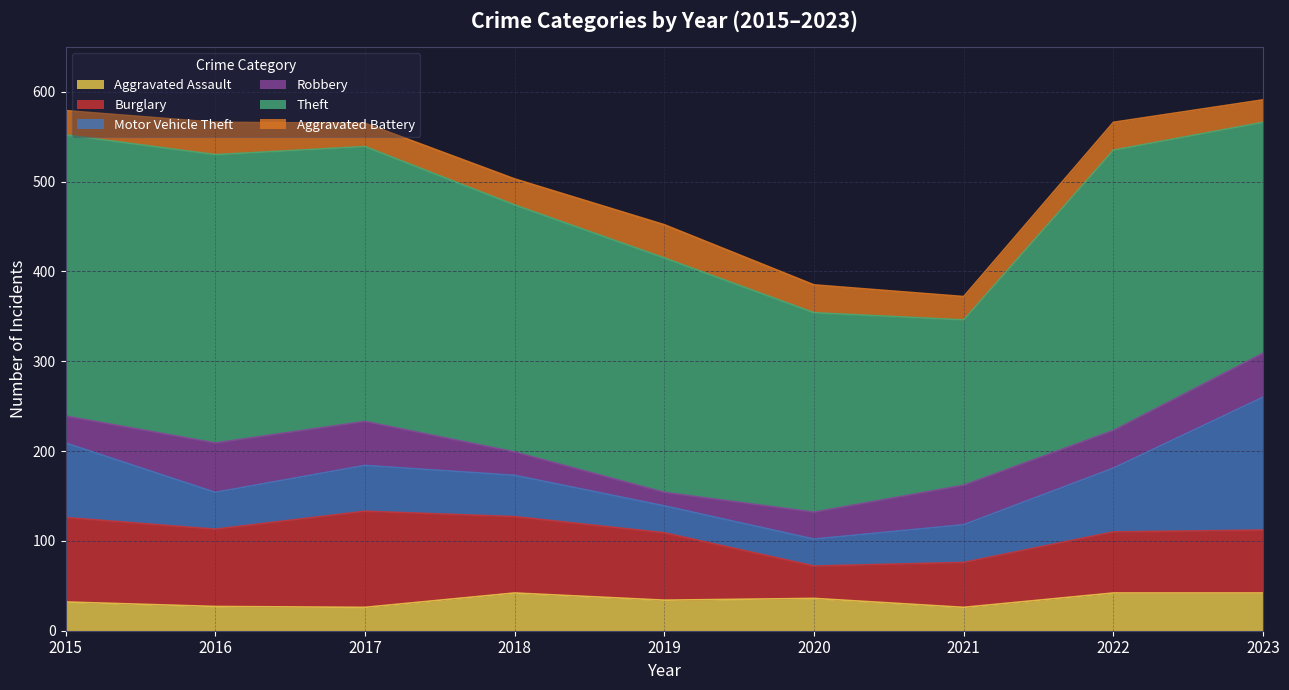

True or false: Theft and Motor Vehicle Theft cross at least once.

False